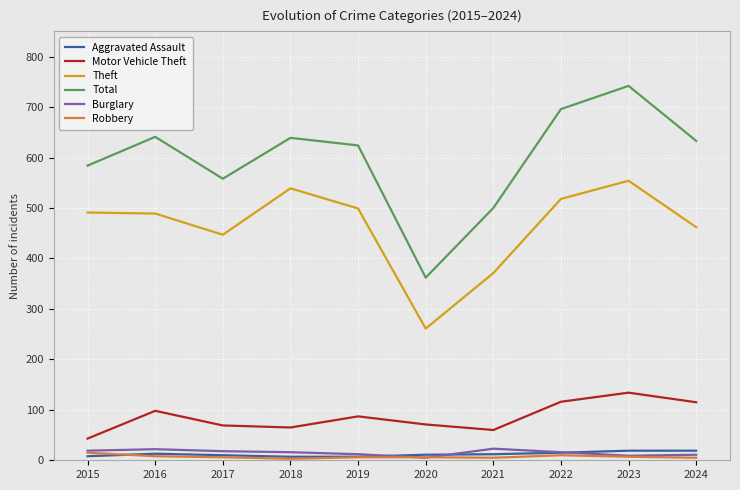

What are all the series names shown in the legend?

Aggravated Assault, Motor Vehicle Theft, Theft, Total, Burglary, Robbery